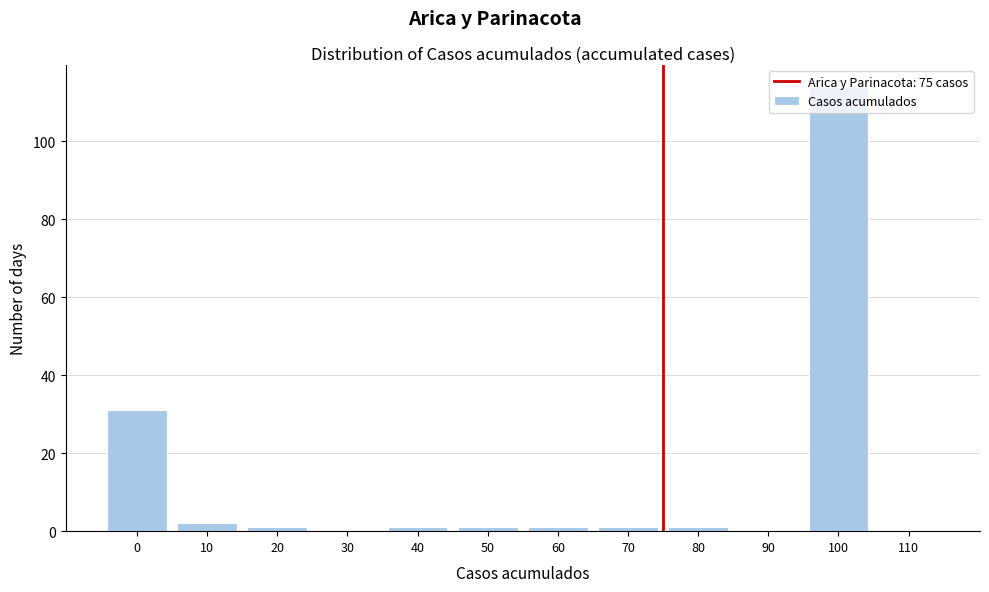

What is the maximum value shown in the chart?

114